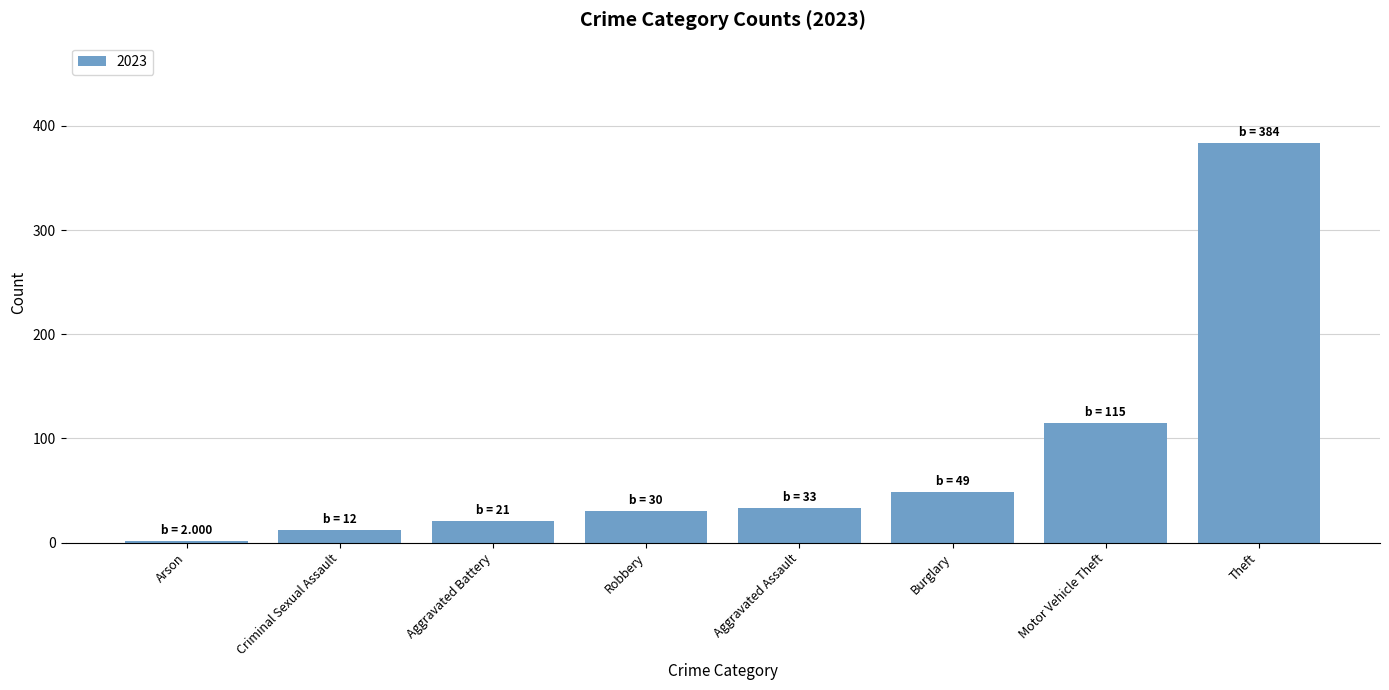

Is it true that the value at Robbery is 30?

True